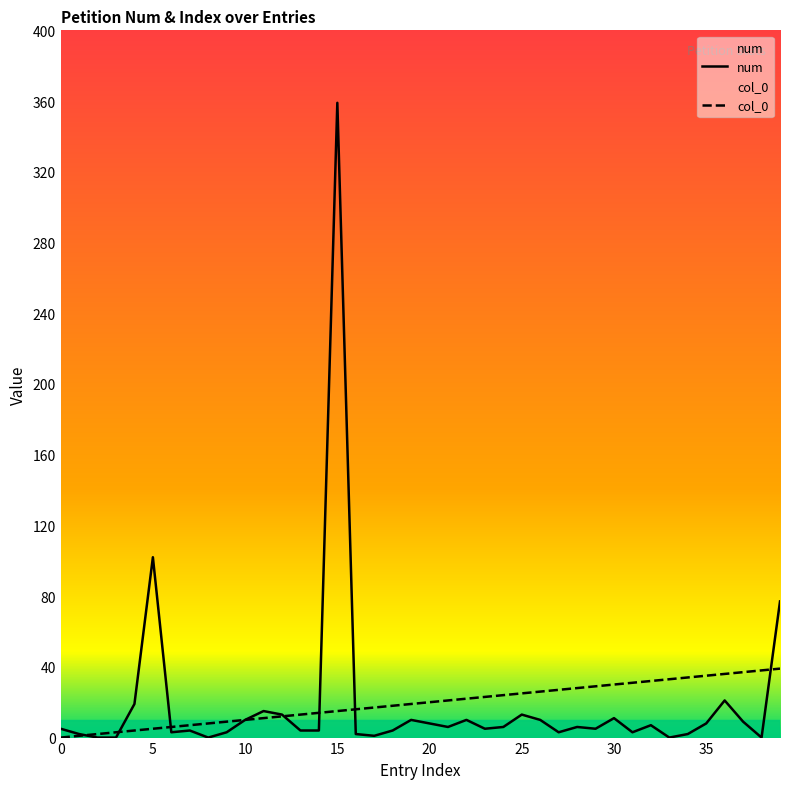

Which series has the largest range (max minus min)?

num